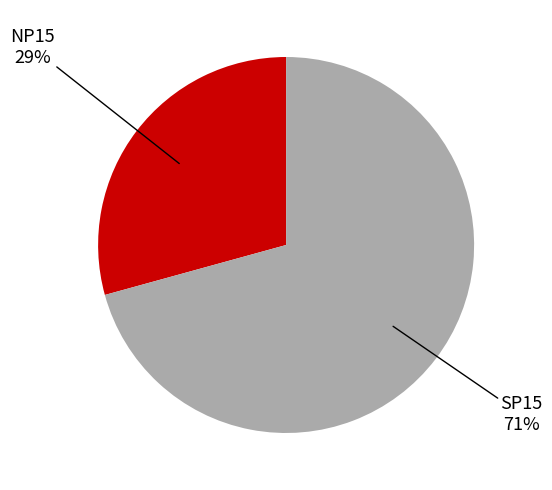

Is there any slice that represents more than half of the pie?

Yes